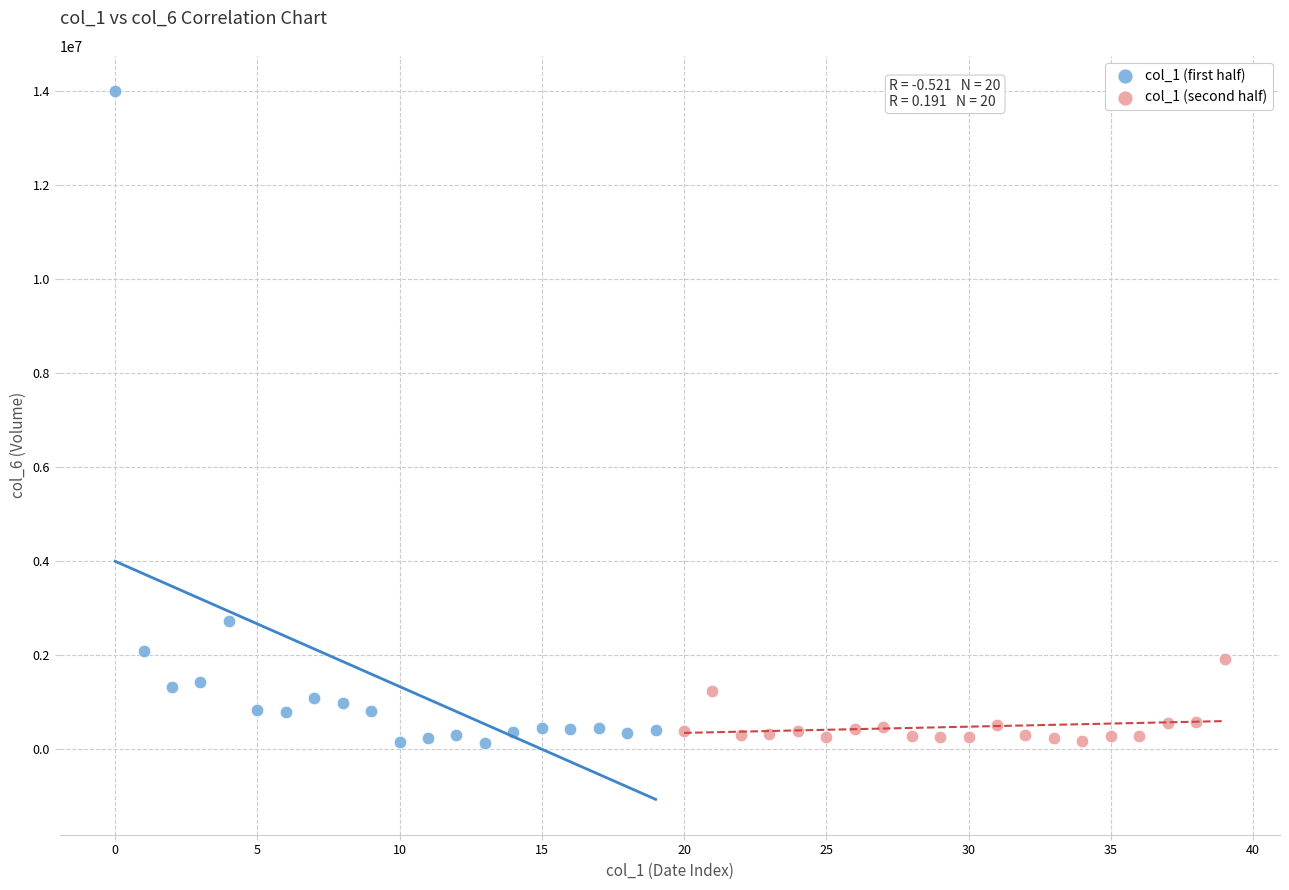

Which series has the largest Y range (max minus min)?

col_1 (first half)